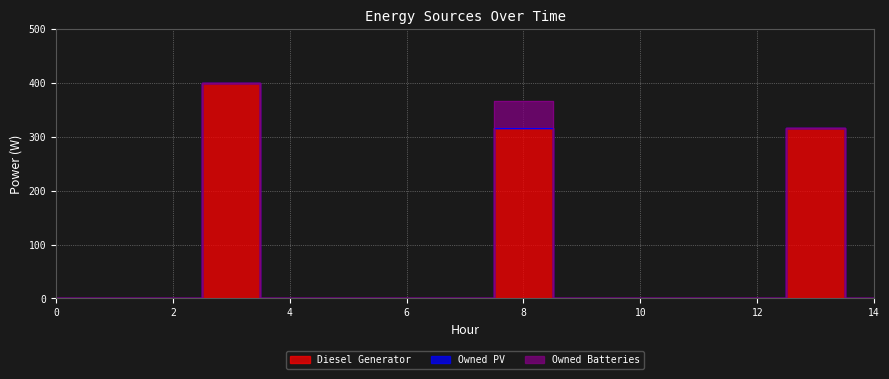

True or false: Diesel Generator and Owned Batteries cross at least once.

False